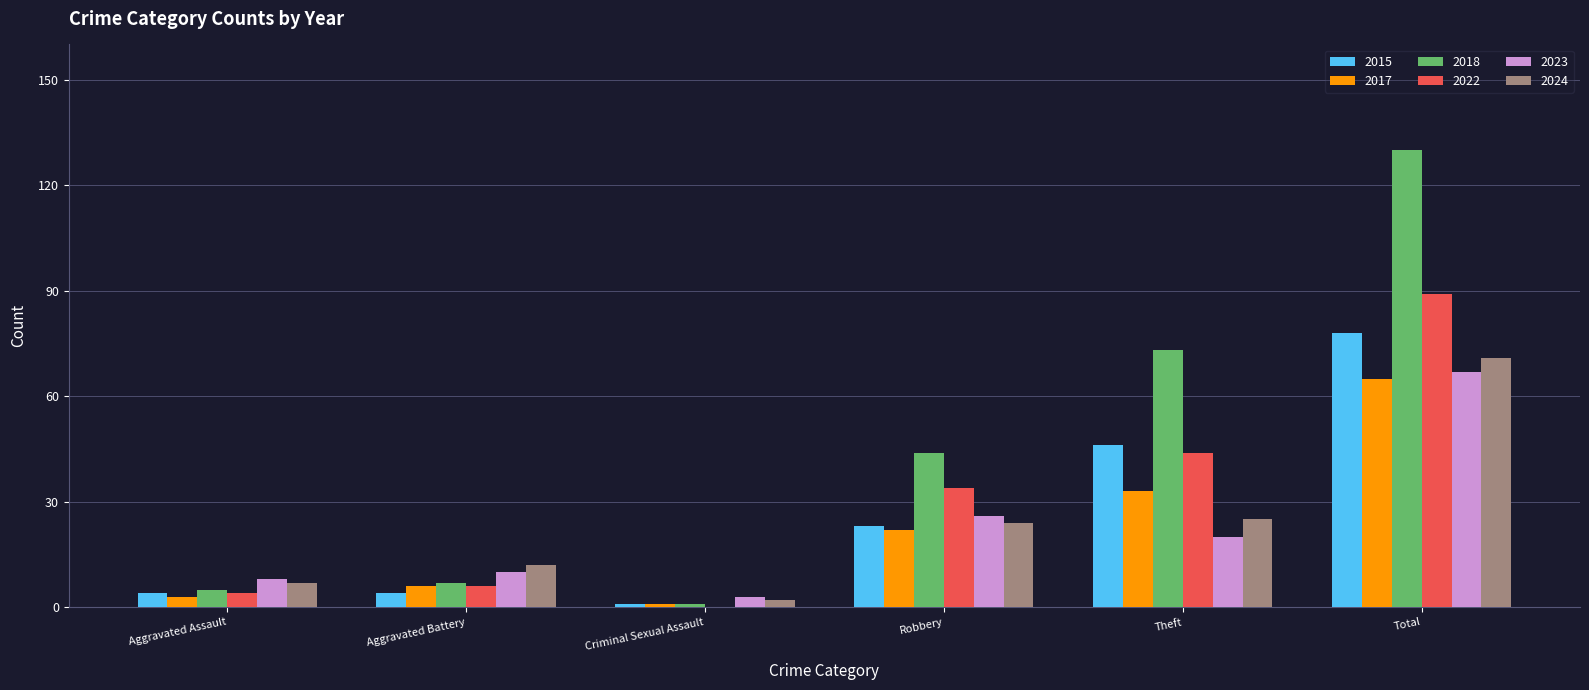

What is the total value across all series at Robbery?

173